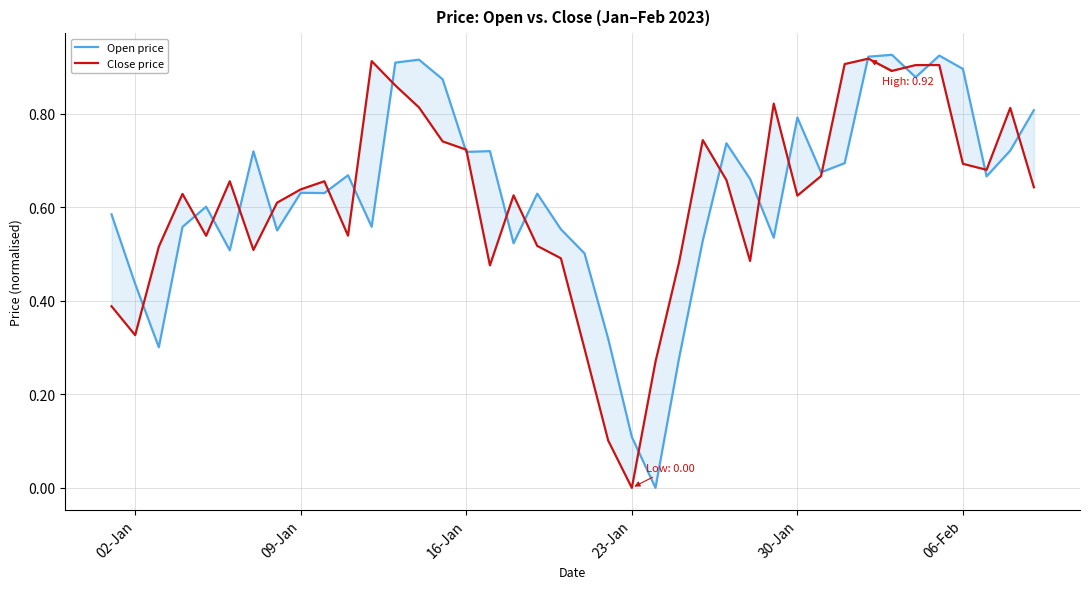

How many categories are shown in the chart?

40